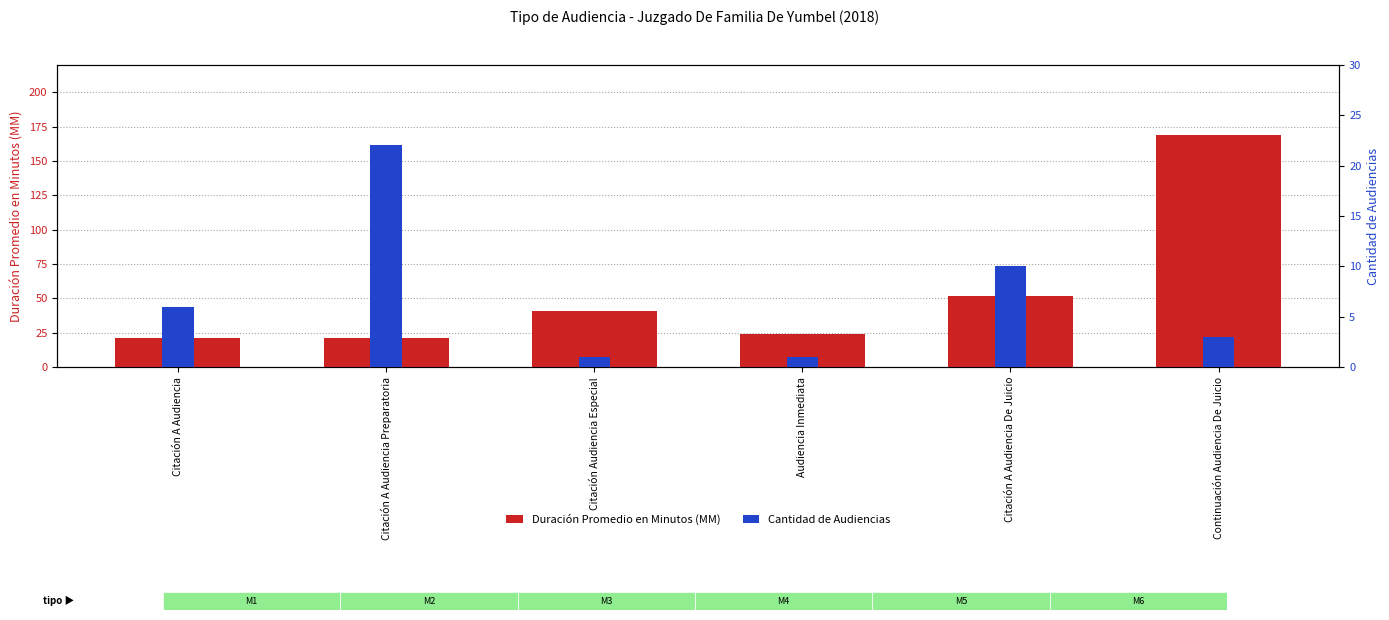

The Duración Promedio en Minutos (MM) series shows 24 at Audiencia Inmediata. True or false?

True